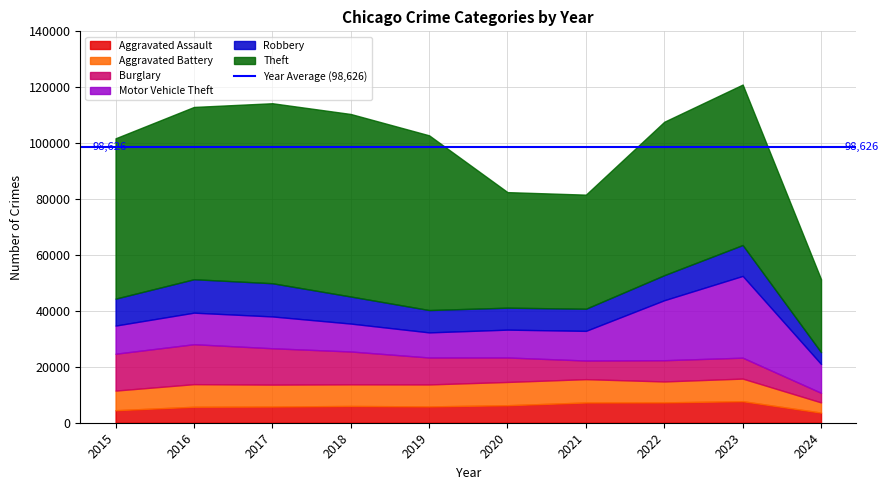

What is the total value across all series at 2019?

102804